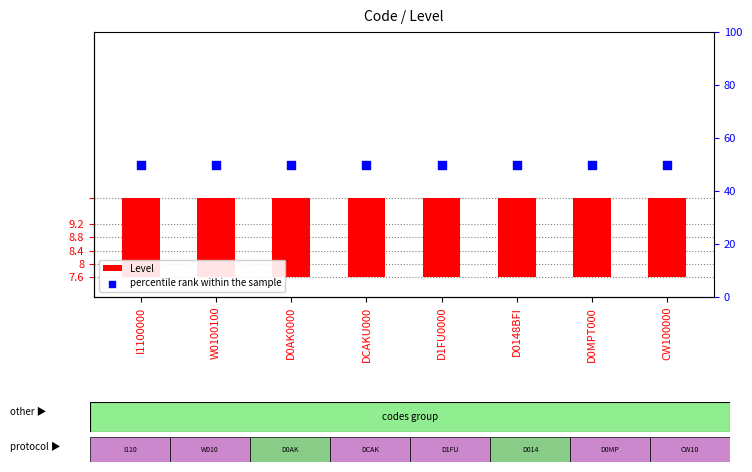

At how many categories does at least one series exceed 1?

8